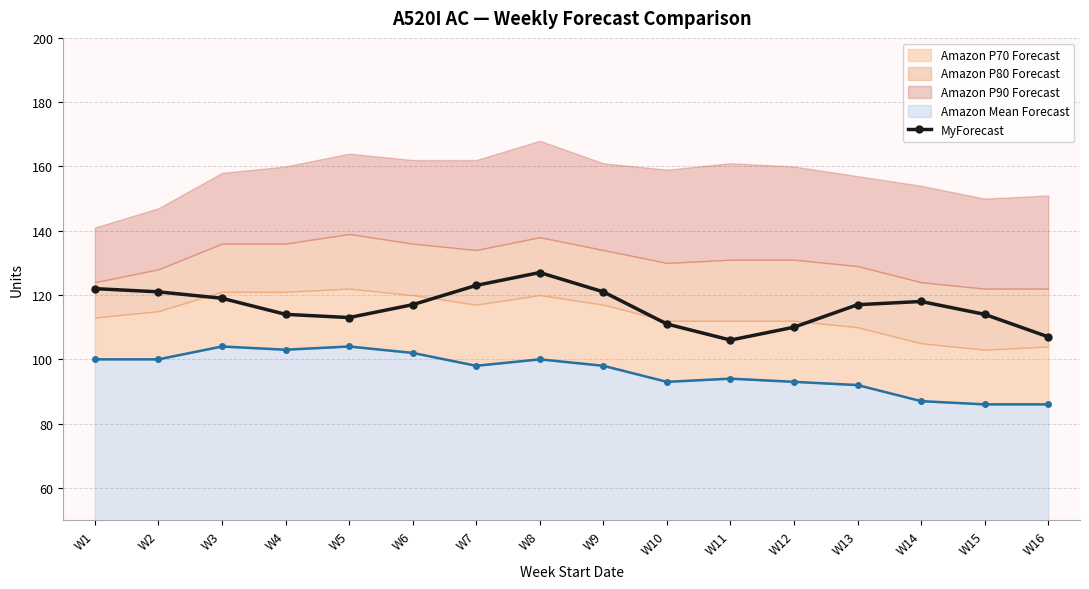

What is the average value of the MyForecast series?

116